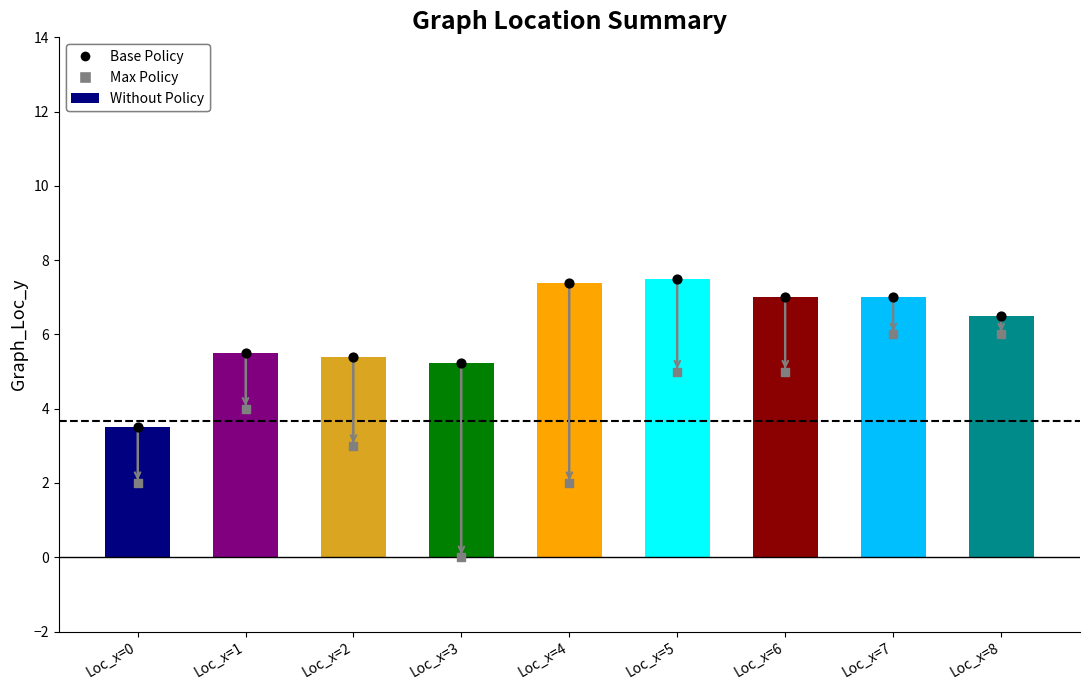

What are all the series names shown in the legend?

Without Policy, Base Policy, Max Policy